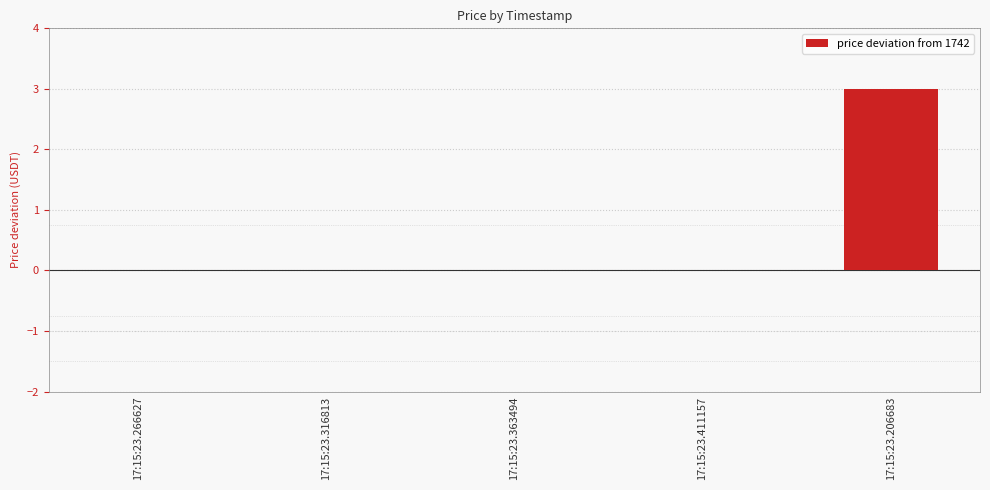

What is the sum of all values?

3